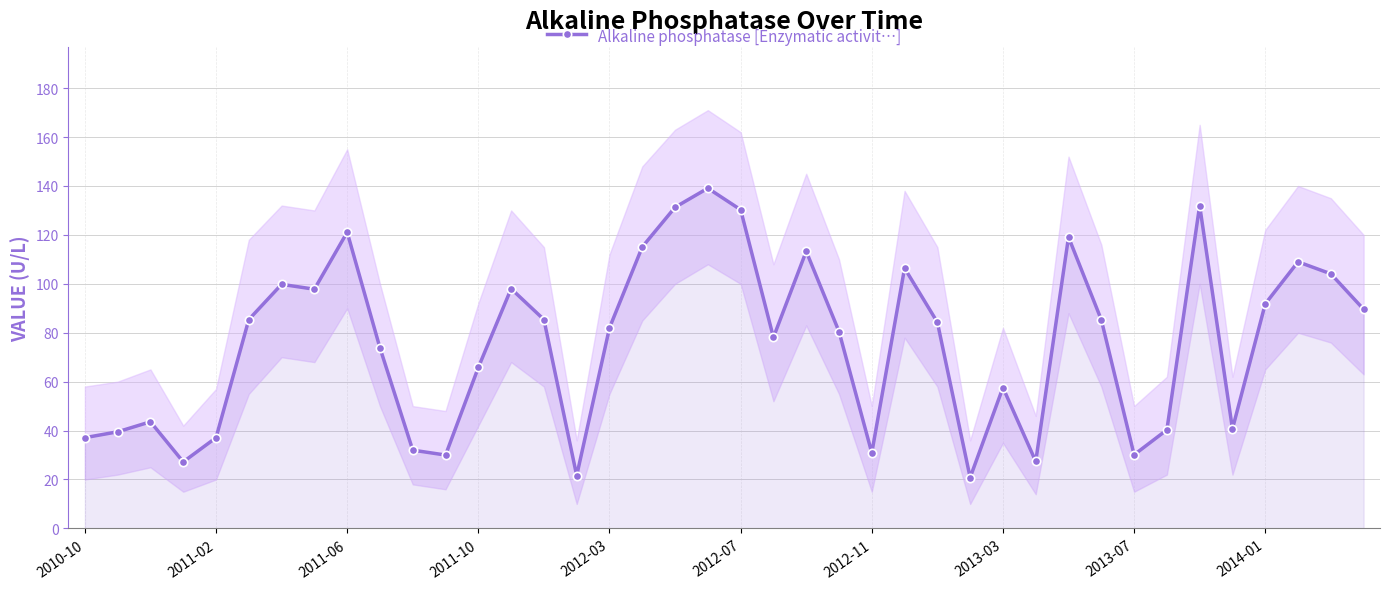

The value of Alkaline phosphatase [Enzymatic activit…] at 2013-03 is 16.9. True or false?

False